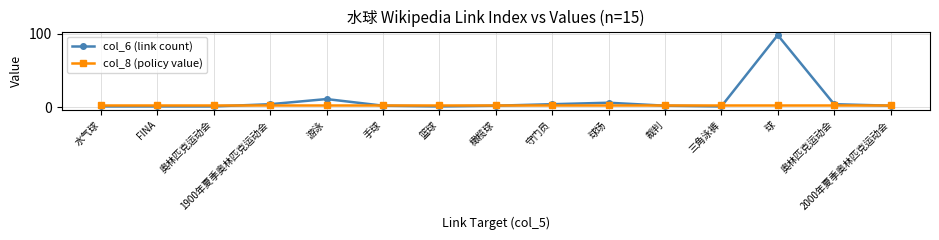

Which series has the largest range (max minus min)?

col_6 (link count)